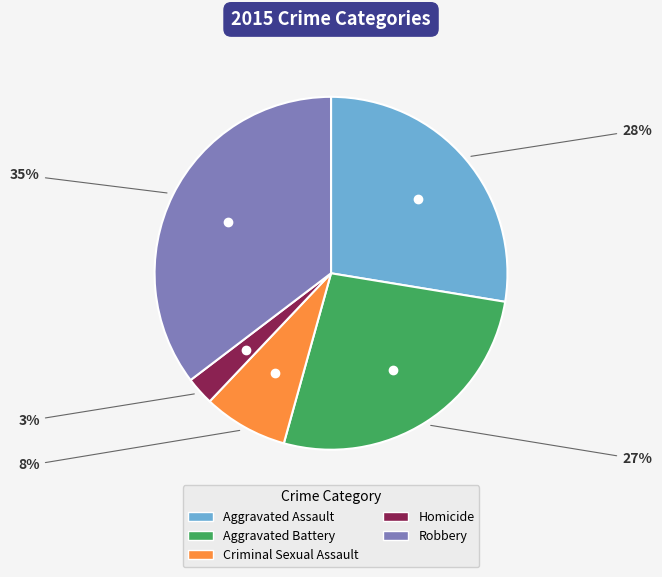

Count the number of slices in the pie.

5